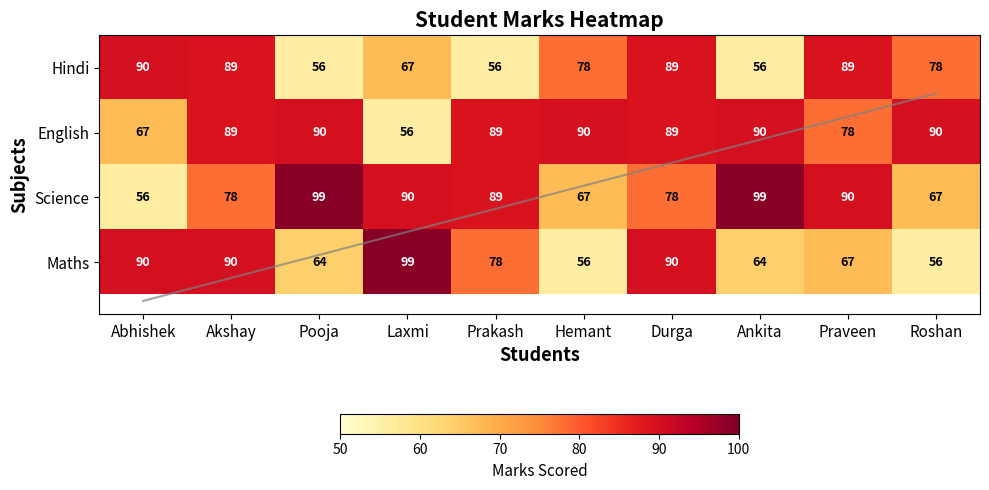

Where does the Science series first go above 89?

Pooja